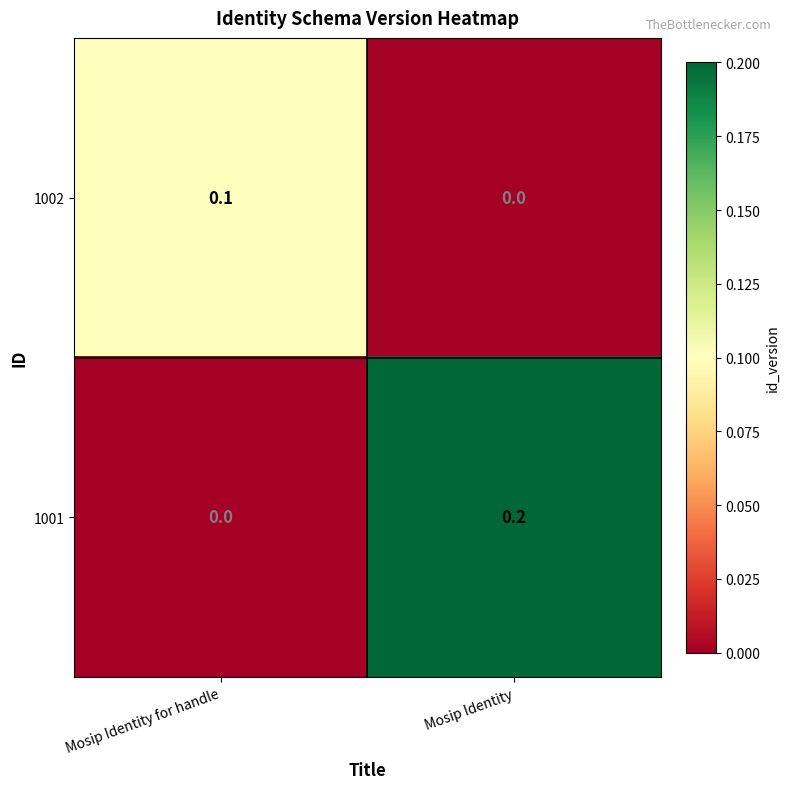

Which category has the lowest value in the 1002 series?

Mosip Identity